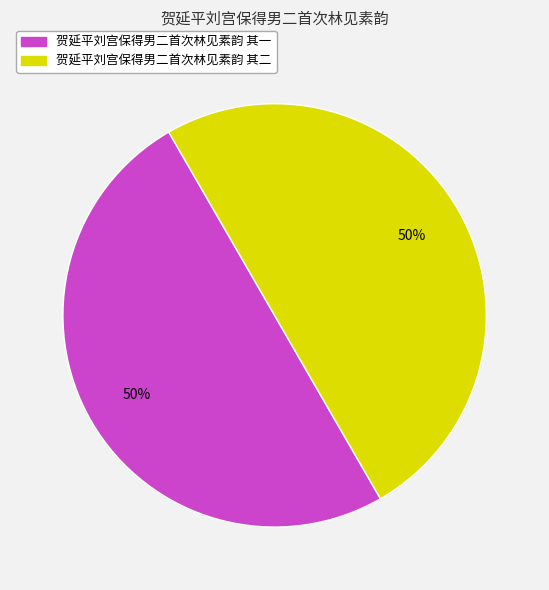

The 贺延平刘宫保得男二首次林见素韵 其二 slice represents 65% of the pie. True or false?

False